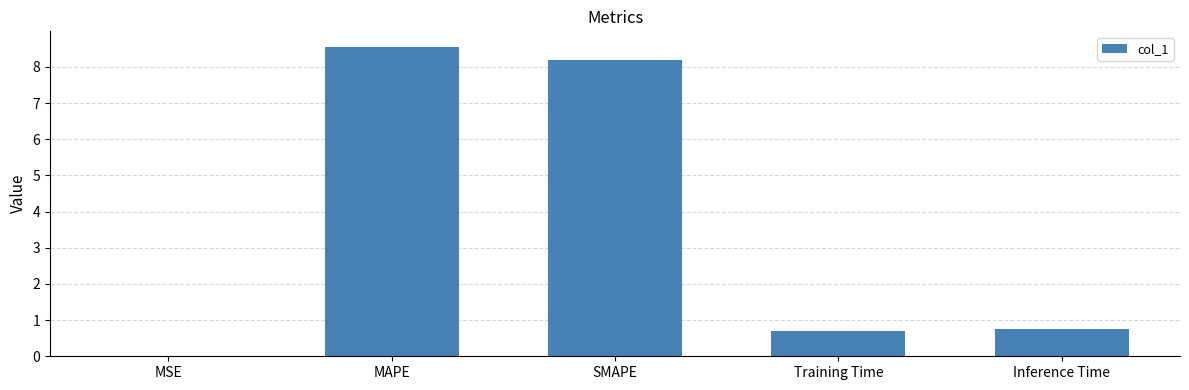

What value does the data have at SMAPE?

8.2